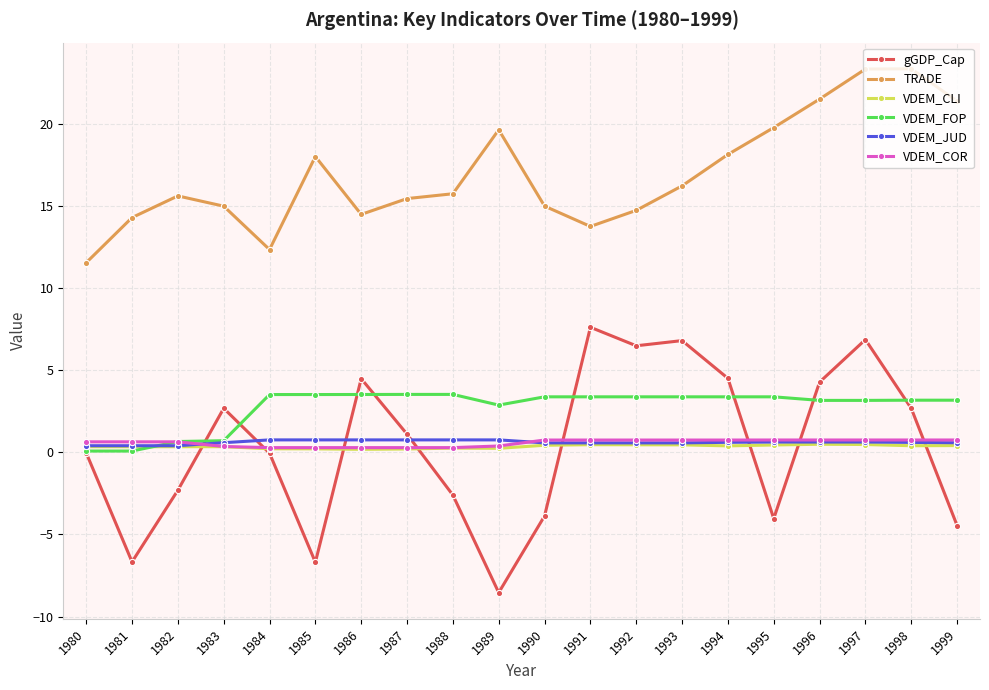

What is the smallest value displayed?

-8.5